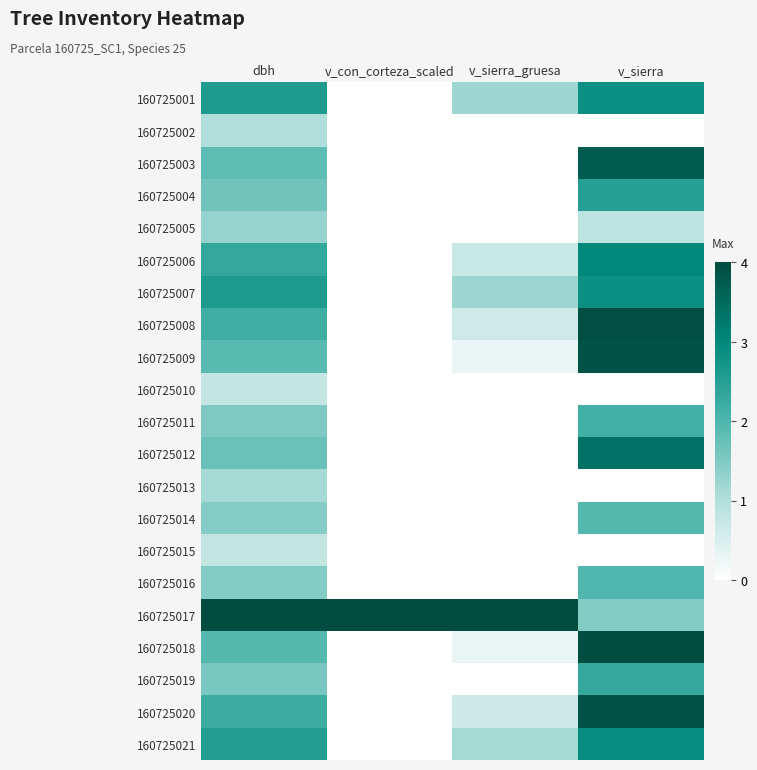

Count the number of data series in this chart.

21